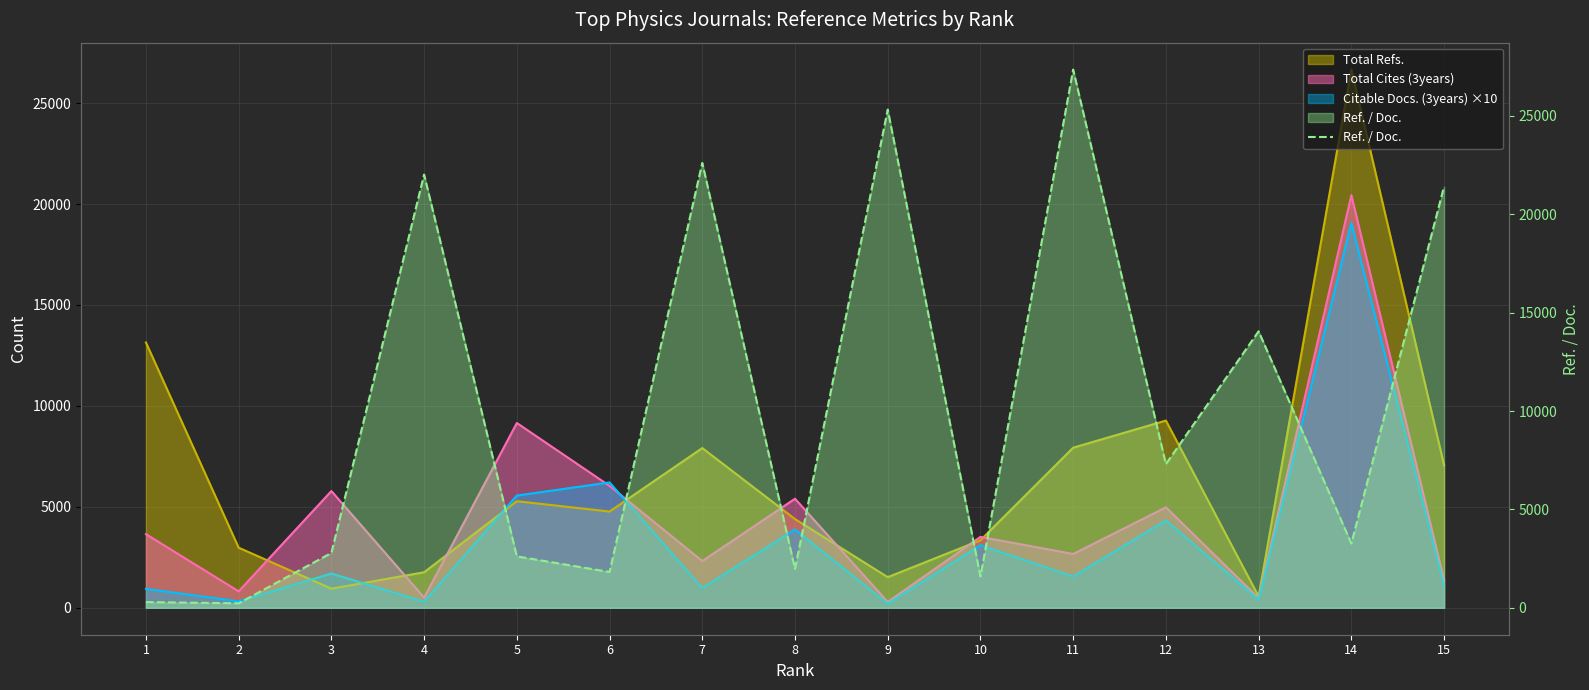

True or false: the data has more than 0 interior local peaks.

True